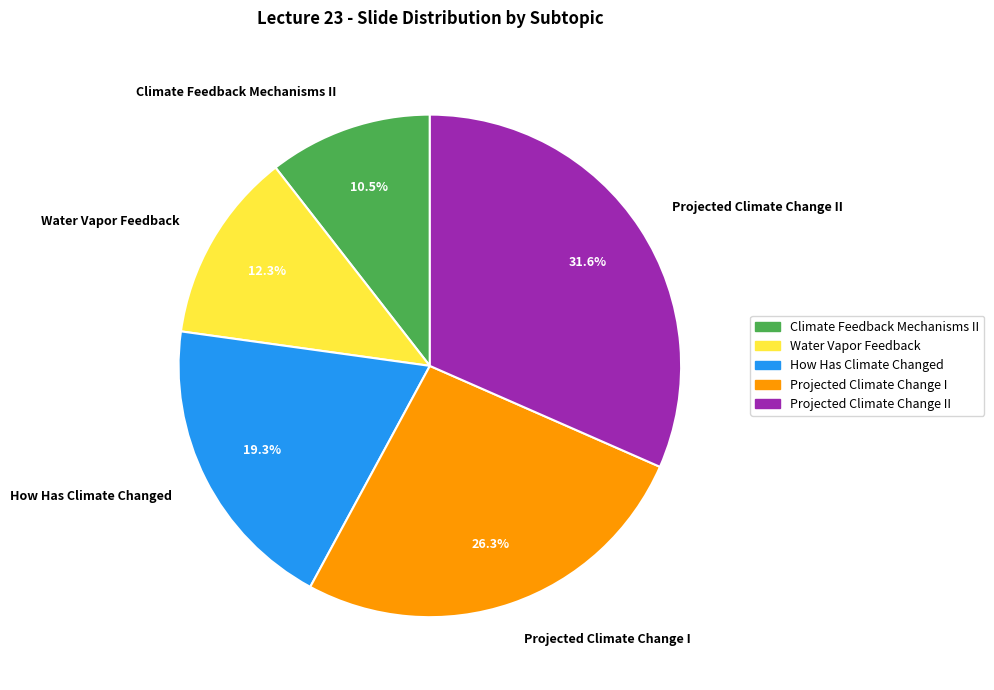

Approximately how many times larger is the value at Water Vapor Feedback compared to Projected Climate Change I?

0.5